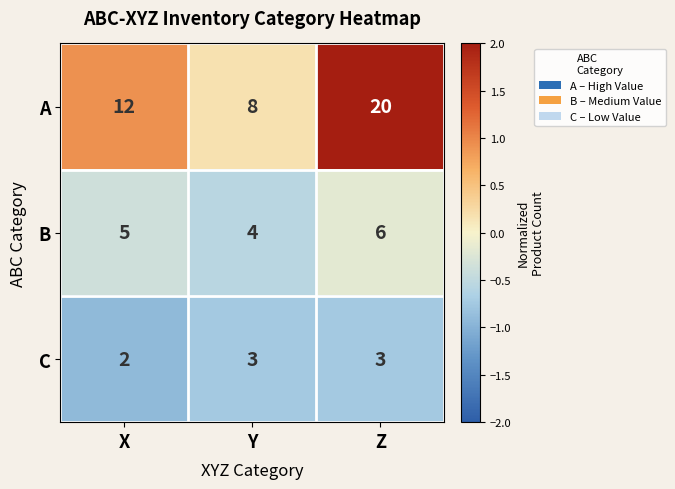

At which category is the sum across all series the highest?

Z